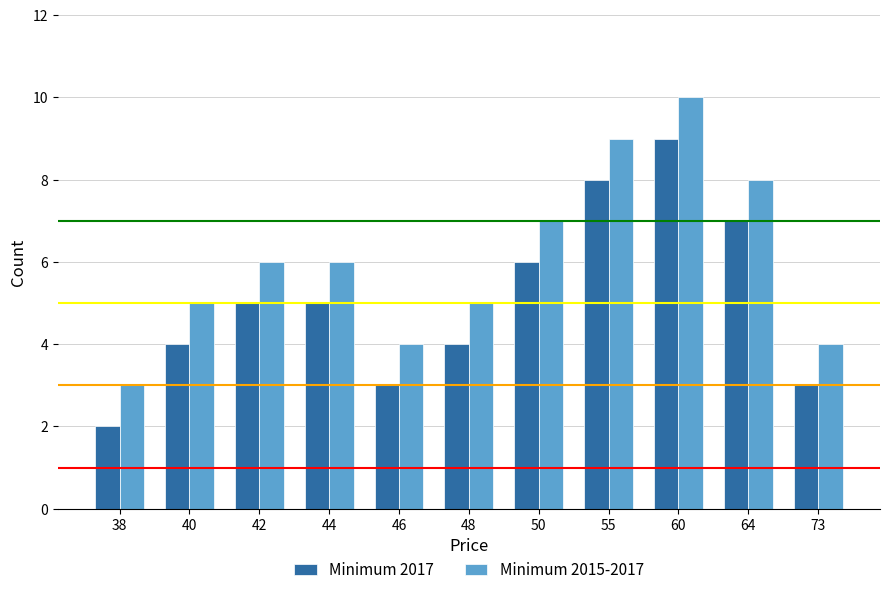

Which label corresponds to the largest value in the chart?

60